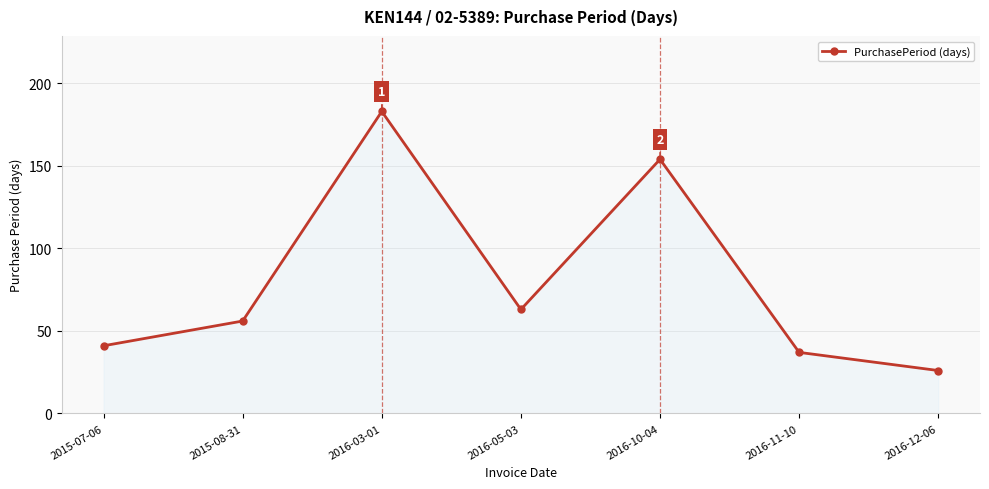

Reading right to left, what are all the values shown in this chart?

26	37	154	63	183	56	41